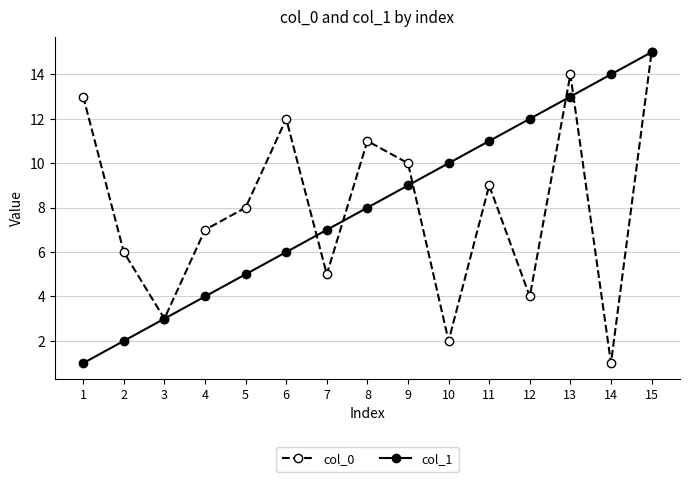

Is the value of col_0 at 14 greater than the value of col_1 at 15?

No